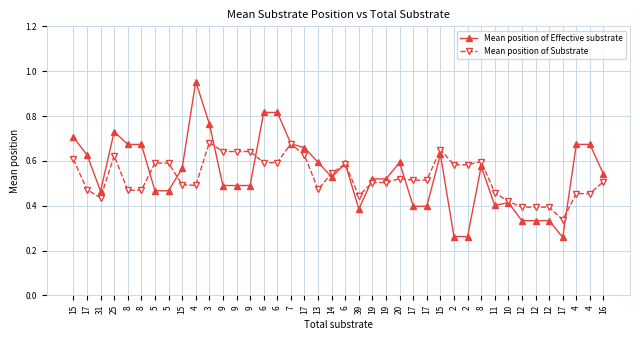

Rank the series at 6 from lowest to highest value.

Mean position of Substrate, Mean position of Effective substrate